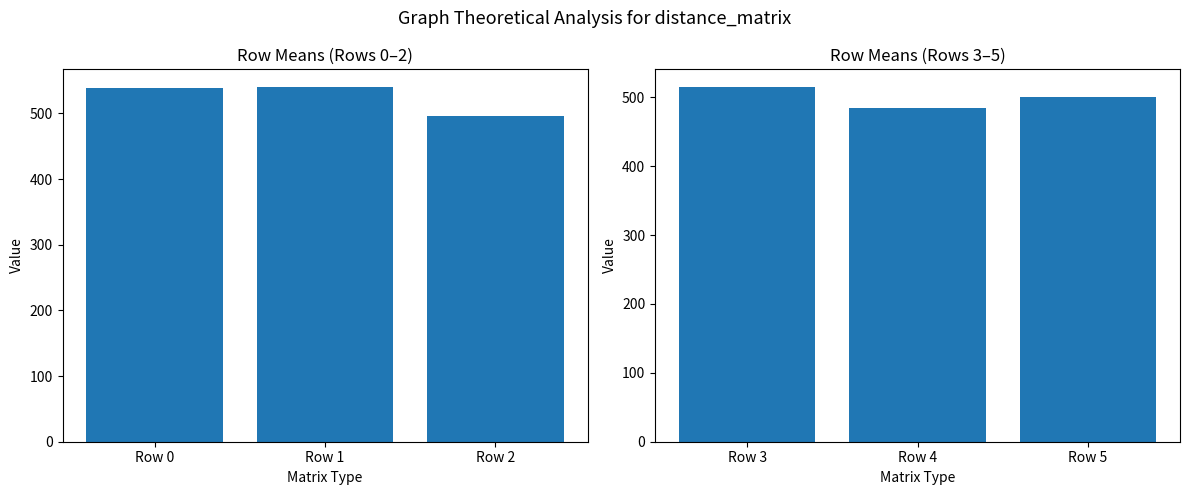

What is the value of the Row Means (Rows 0-2) bar at the 1st from the left?

538.9